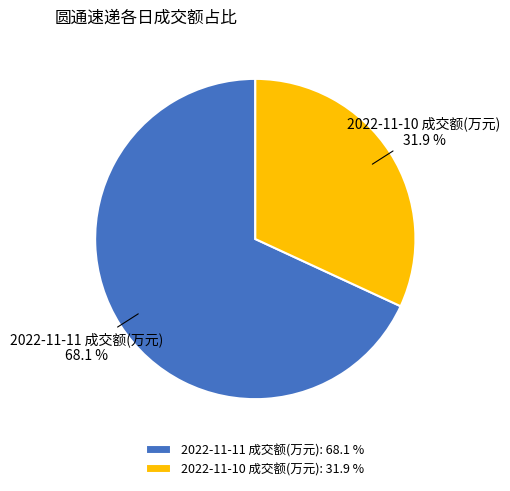

What is the total percentage of 2022-11-10 成交额(万元) and 2022-11-11 成交额(万元)?

100.0%